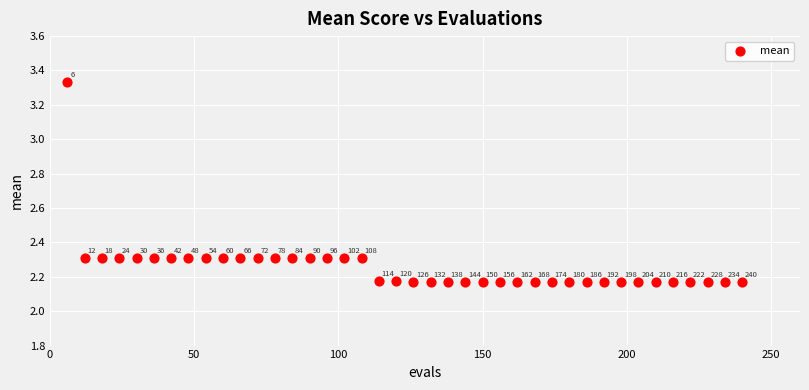

What is the range of Y values (max minus min)?

1.2